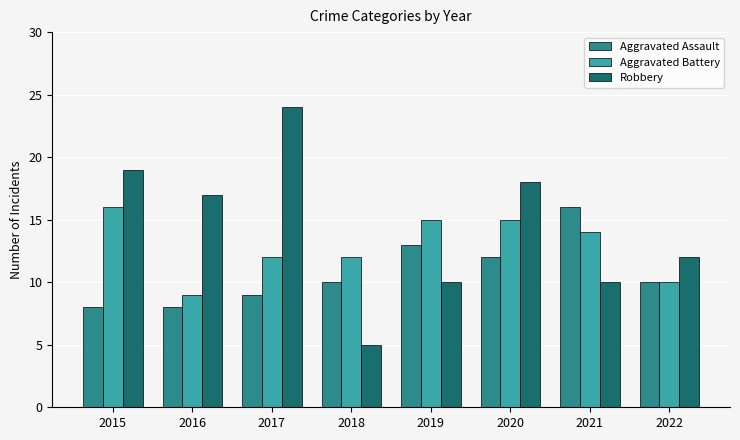

Which series has the largest total across all categories?

Robbery